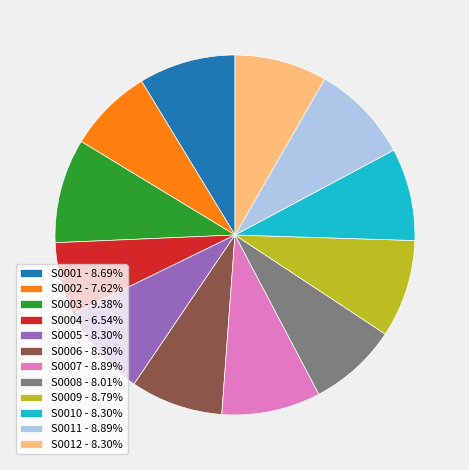

Approximately how many times larger is the value at S0002 - 7.62% compared to S0004 - 6.54%?

1.2